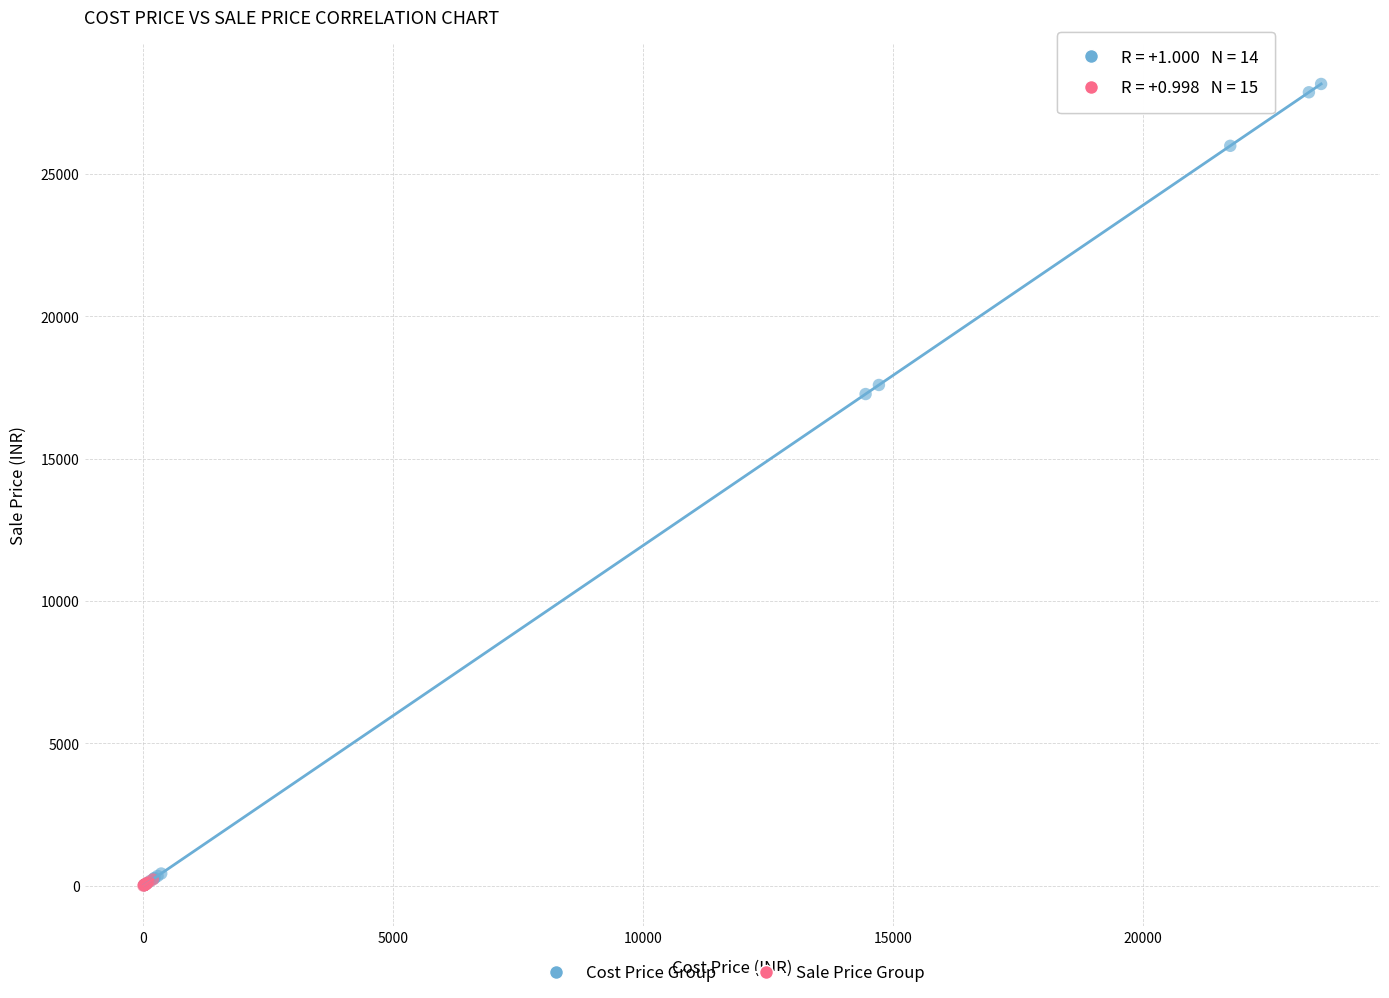

Which series has the largest Y range (max minus min)?

Cost Price Group